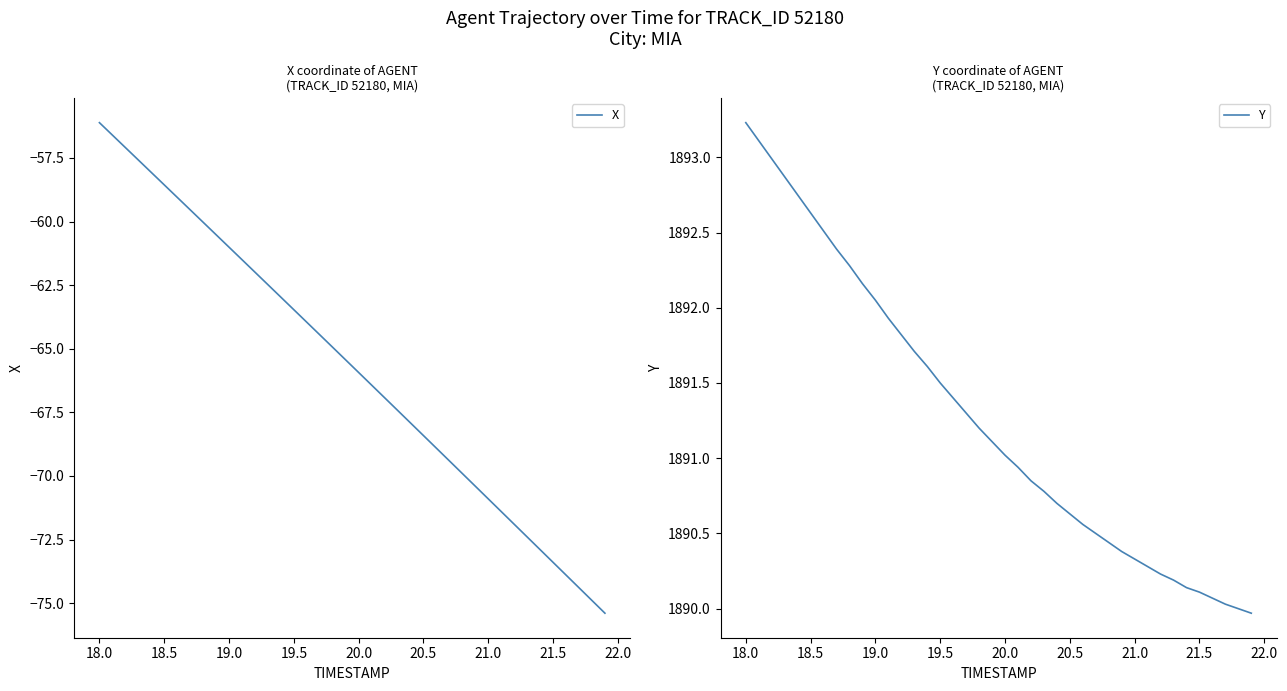

What are all the series names shown in the legend?

X, Y